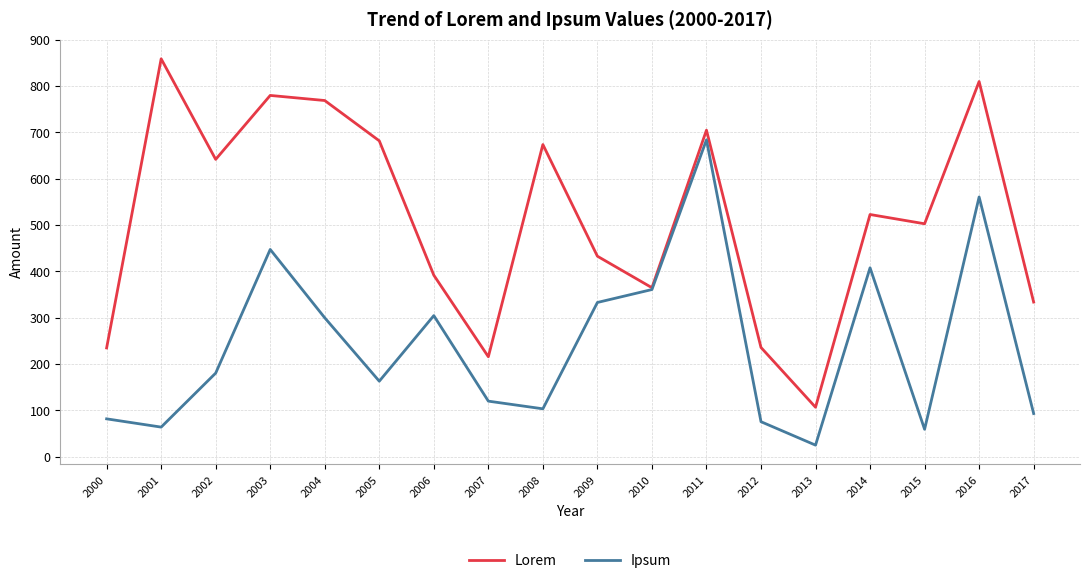

The value of Ipsum at 2001 is 64.1. True or false?

True